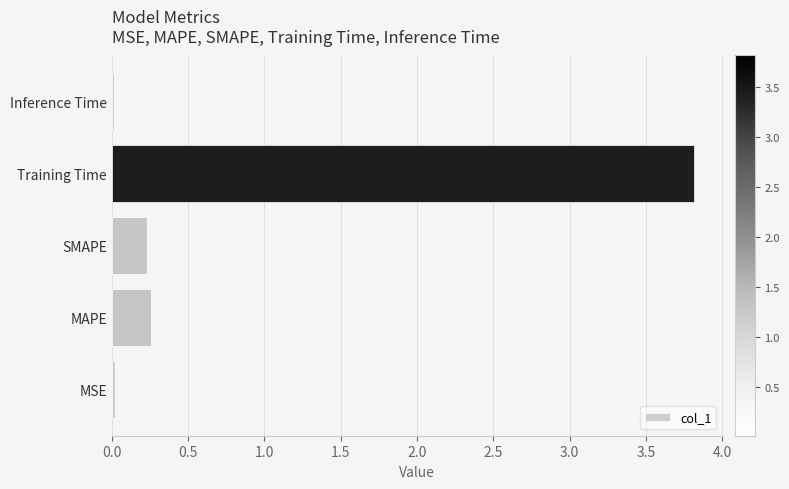

What is the difference between the maximum and second lowest values?

3.8